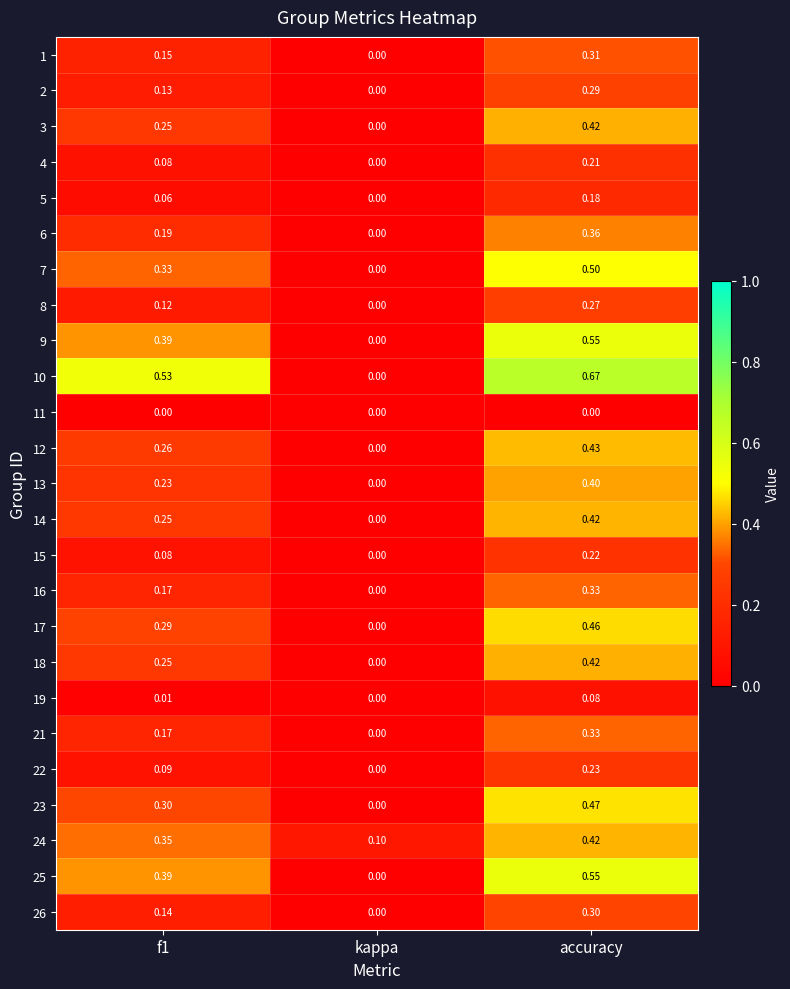

Which label corresponds to the largest value in the chart?

accuracy